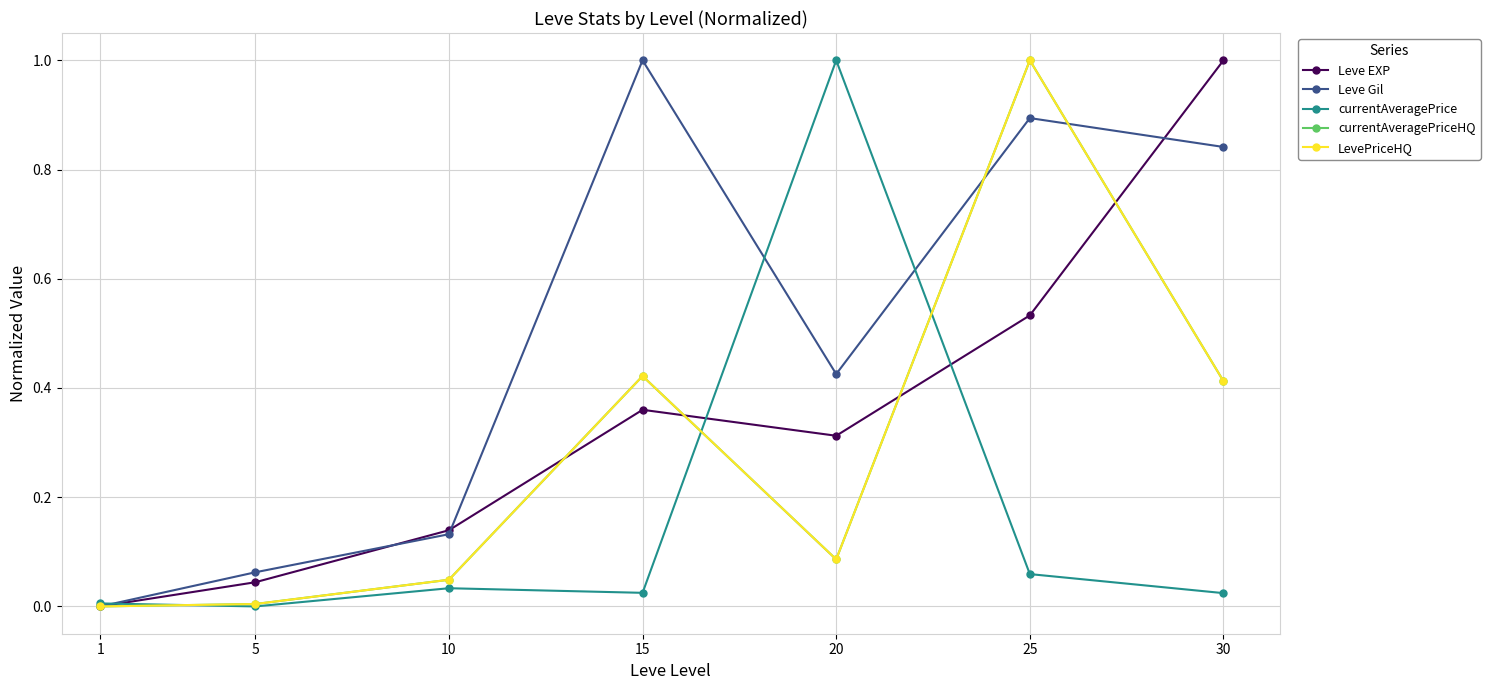

Is this an area chart (filled region under the line)?

No